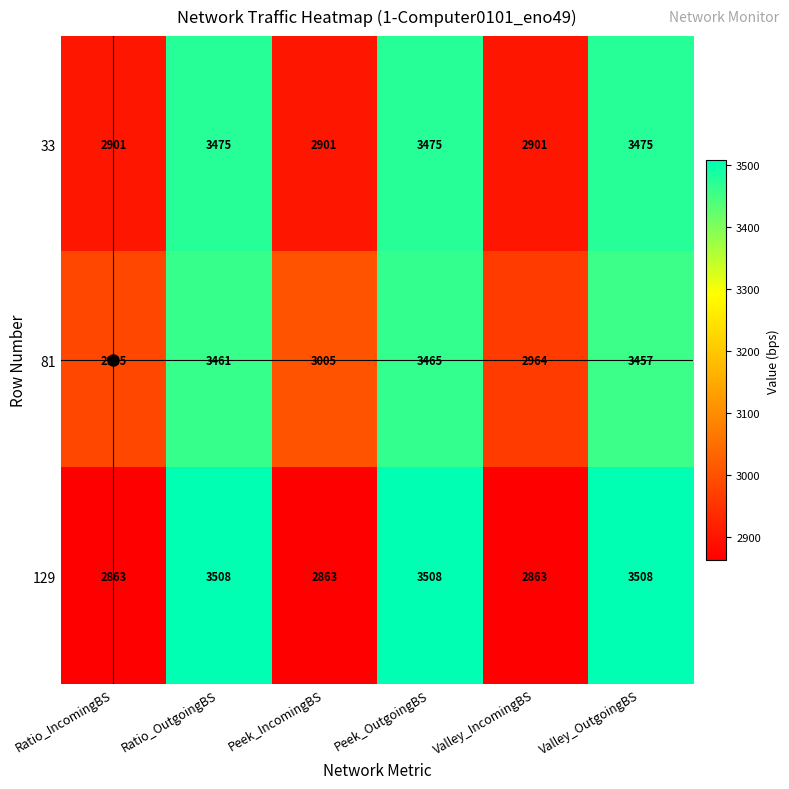

Rank the series by their maximum value, from lowest to highest.

81, 33, 129